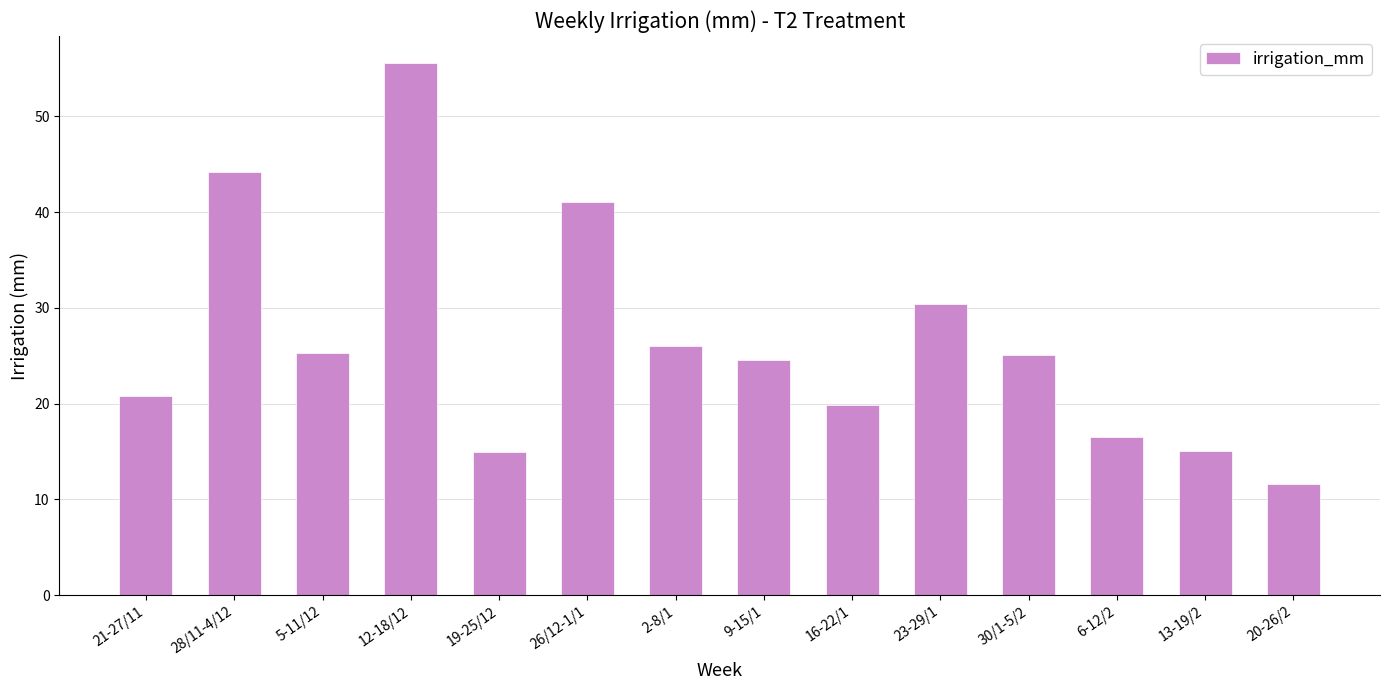

The value at 21-27/11 is 20.8. True or false?

True